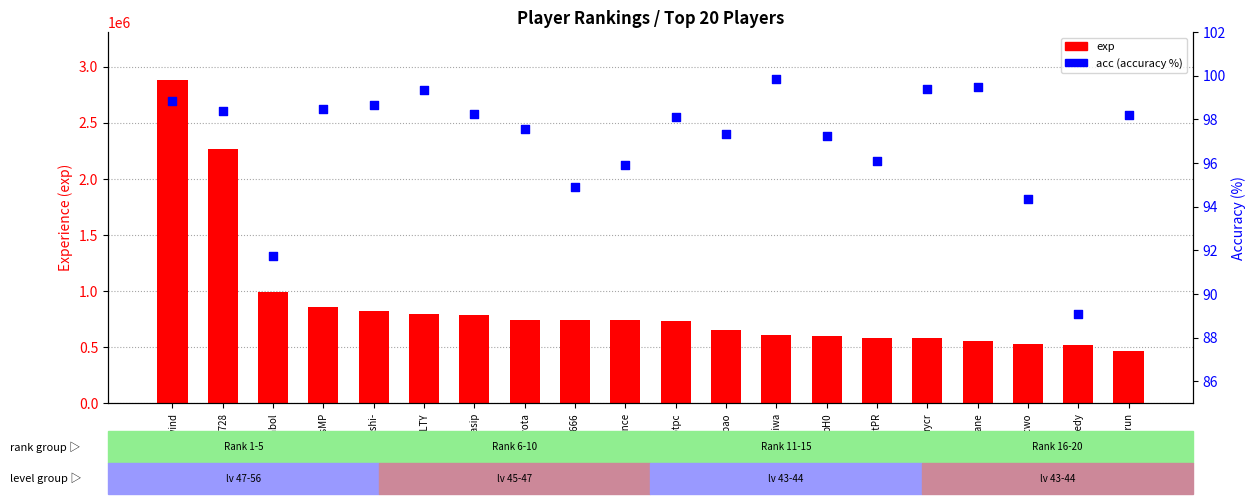

What is the total value across all series at Science?

737594.9